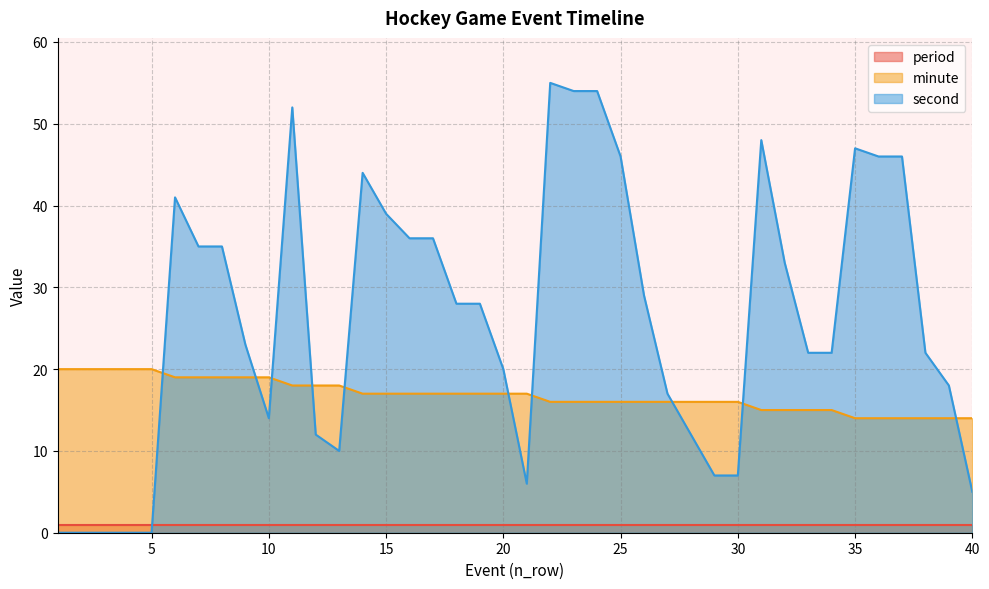

What is the approximate value of minute at 20?

17